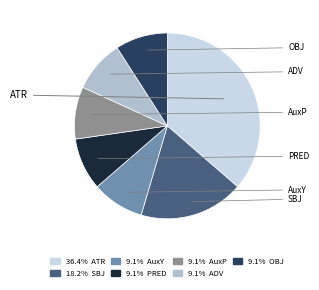

Is there a majority slice in this chart?

No